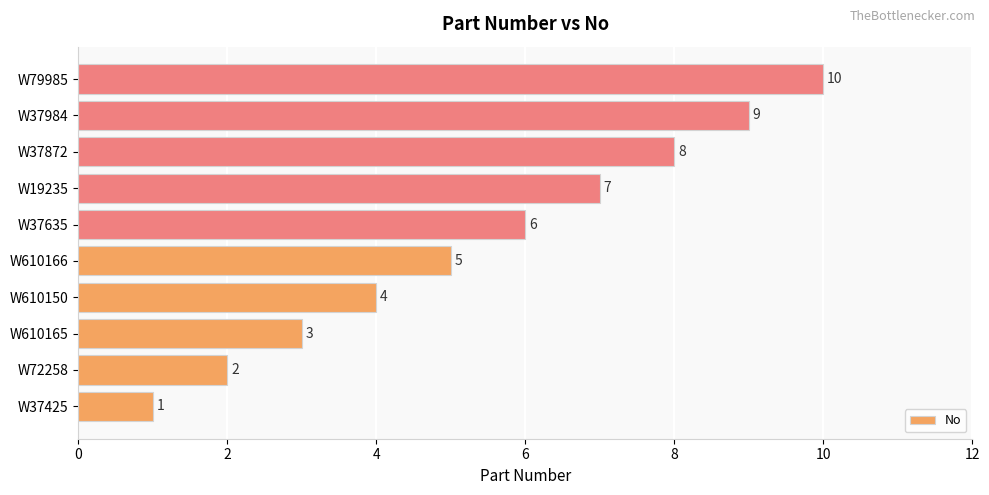

At which label is the value closest to 5?

W610166